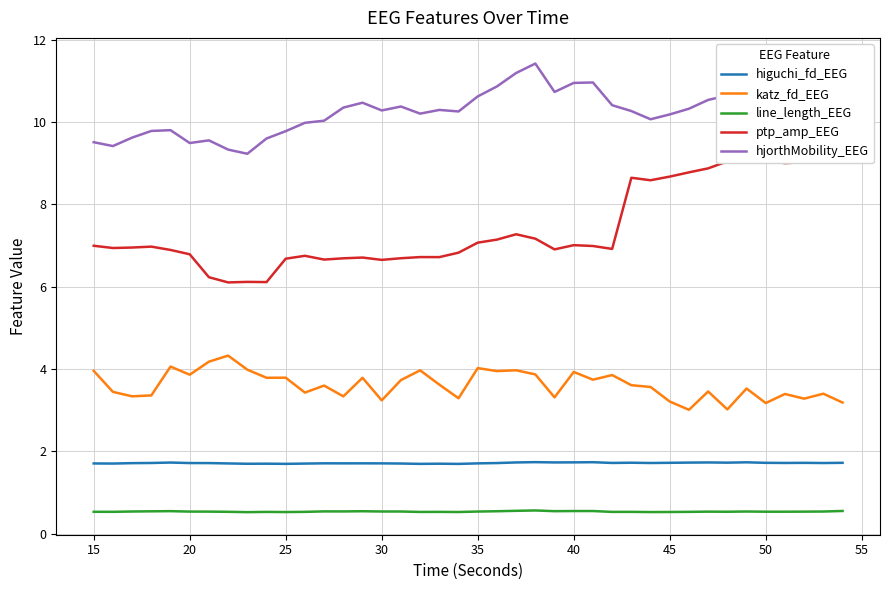

The higuchi_fd_EEG series shows 1.7 at 30. True or false?

True